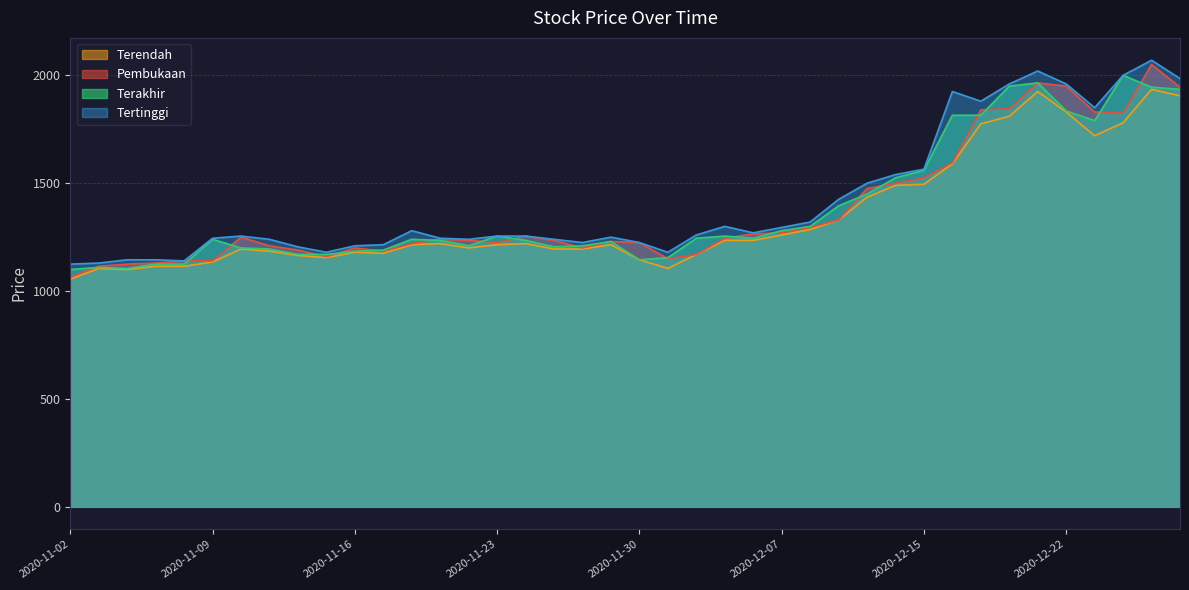

What is the difference between the highest and lowest values at 2020-11-24?

35